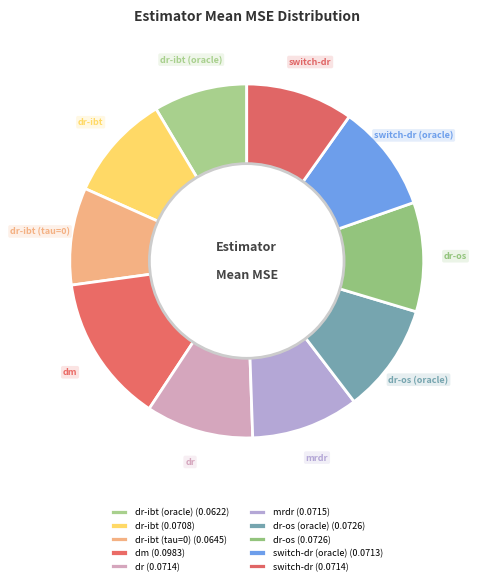

The switch-dr slice represents 10% of the pie. True or false?

True